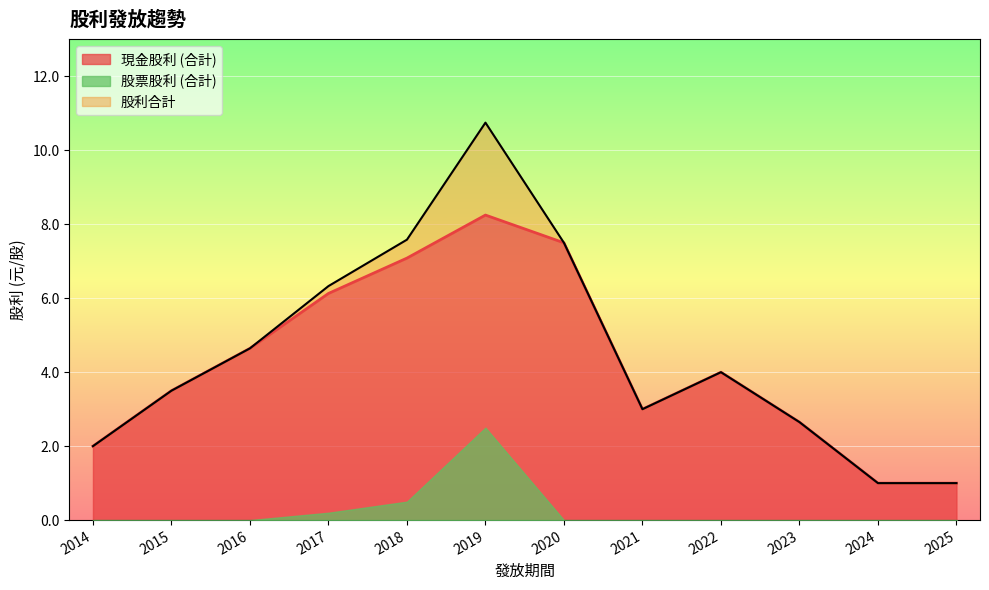

Is the value of 股利合計 at 2019 greater than the value of 股票股利 (合計) at 2015?

Yes